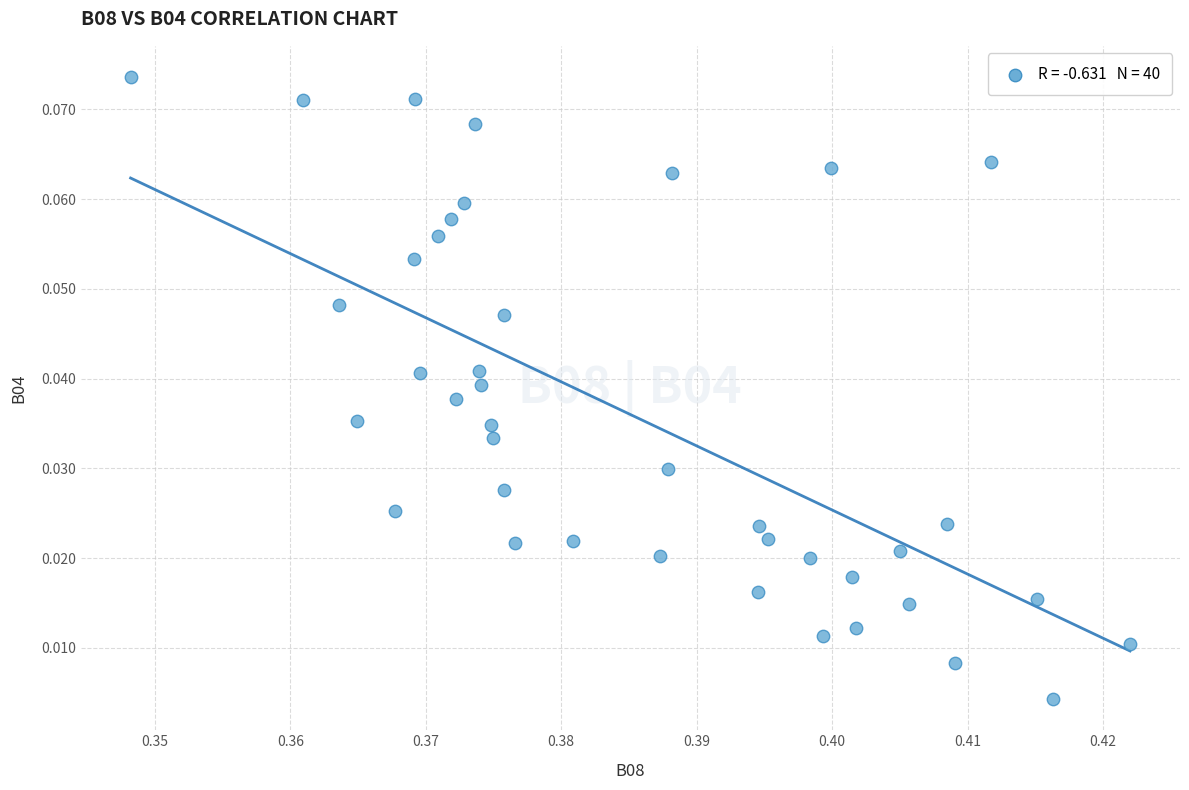

Count the number of points in this scatter plot.

40